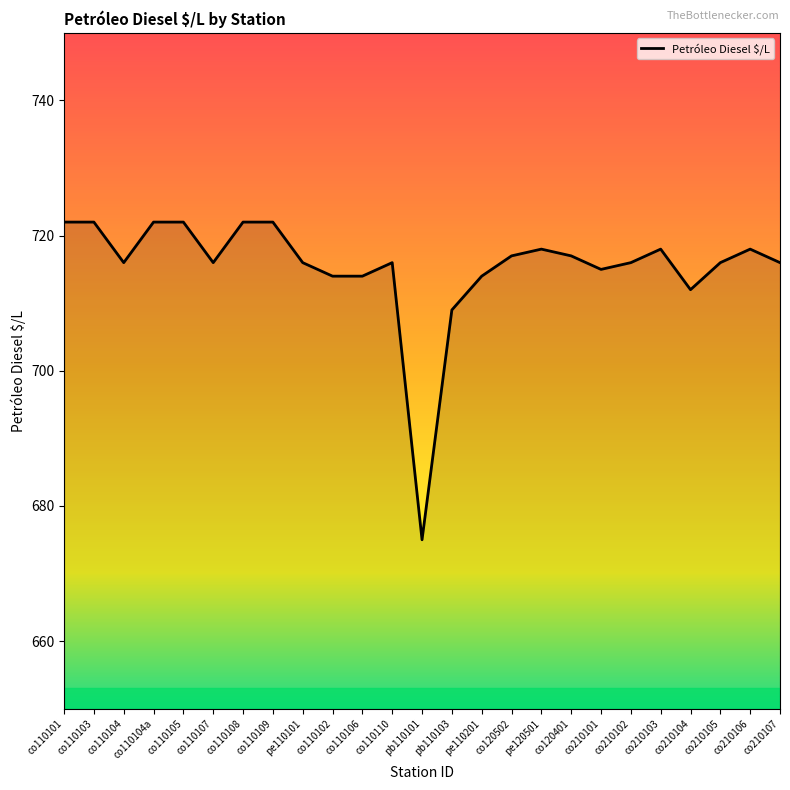

The value at co110105 is 722. True or false?

True